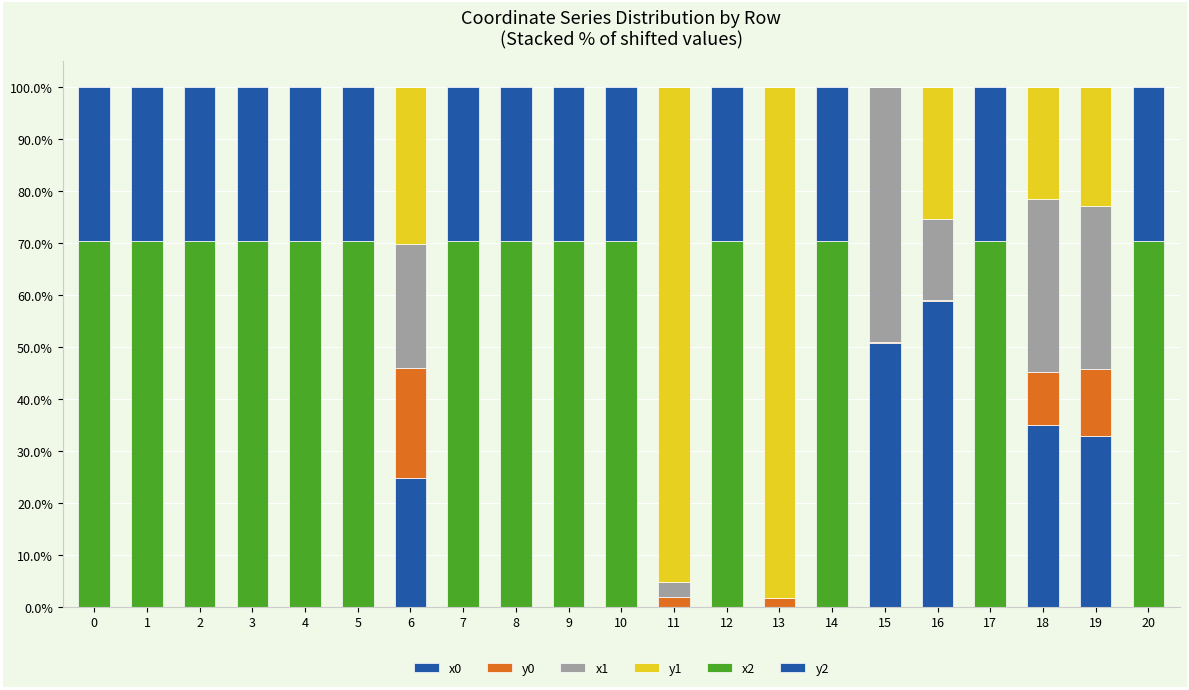

At which label does x0 reach its peak?

16